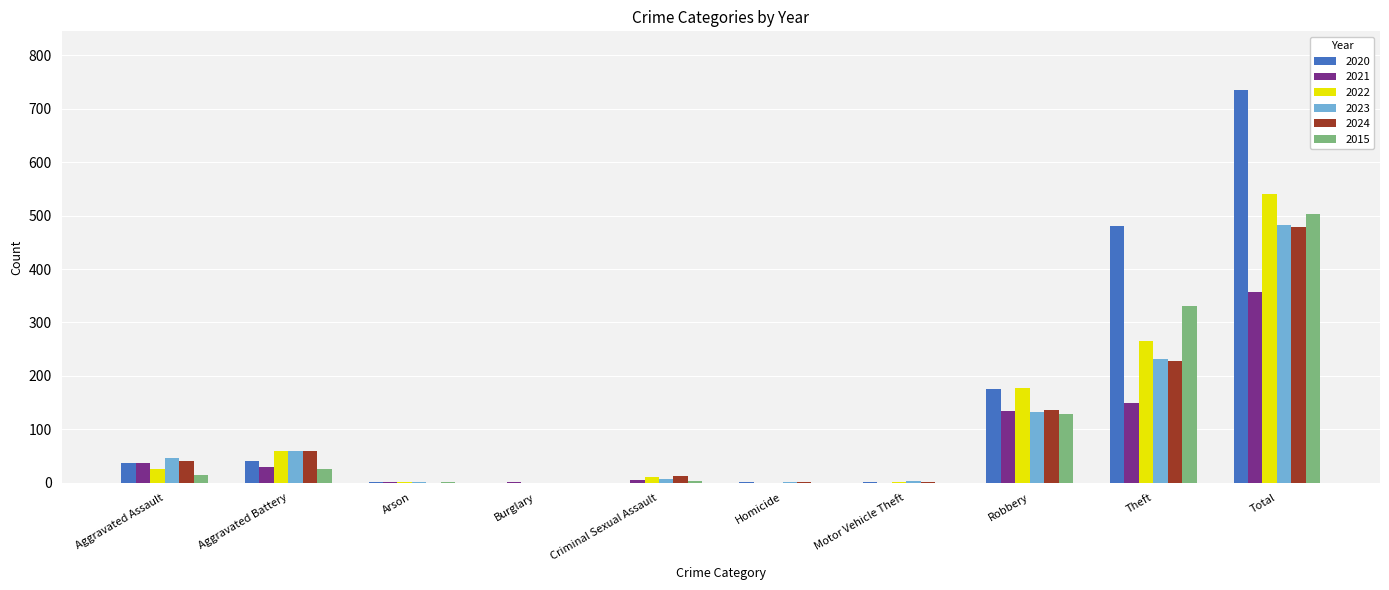

At which category is the sum across all series the highest?

Total